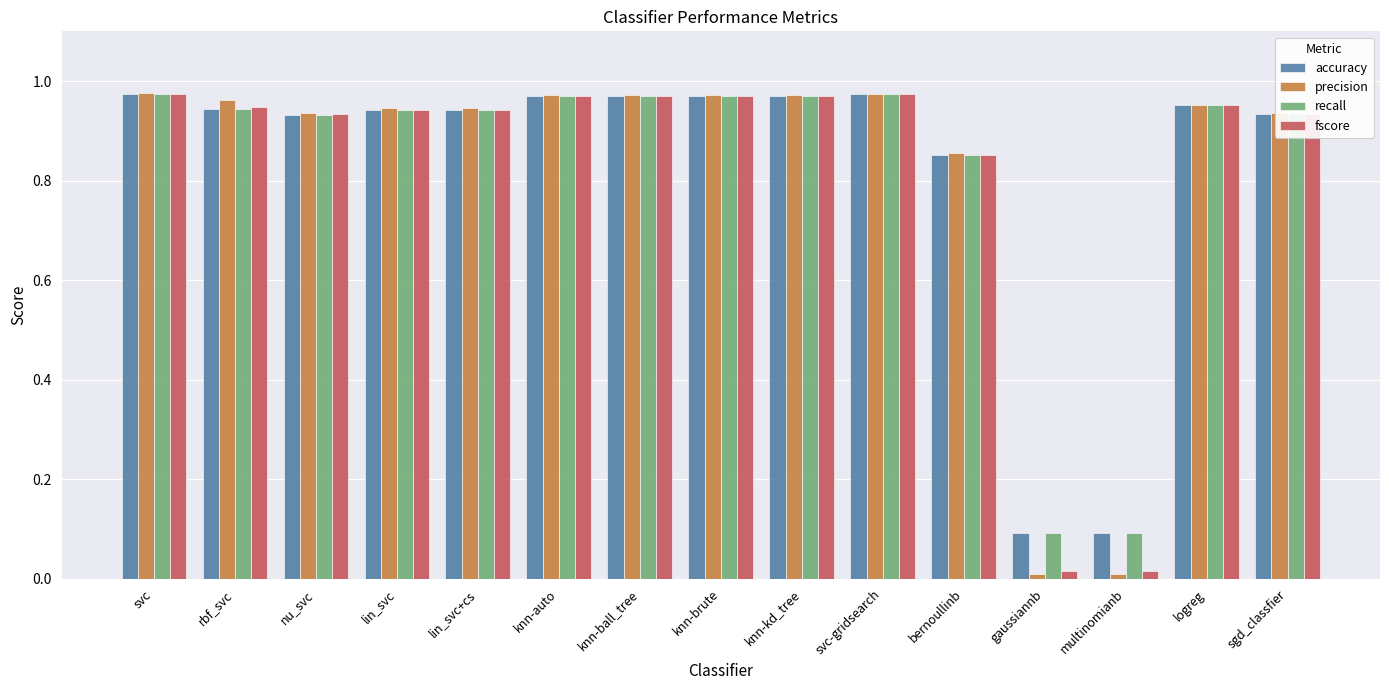

True or false: accuracy has a value of 0.1 at gaussiannb.

True